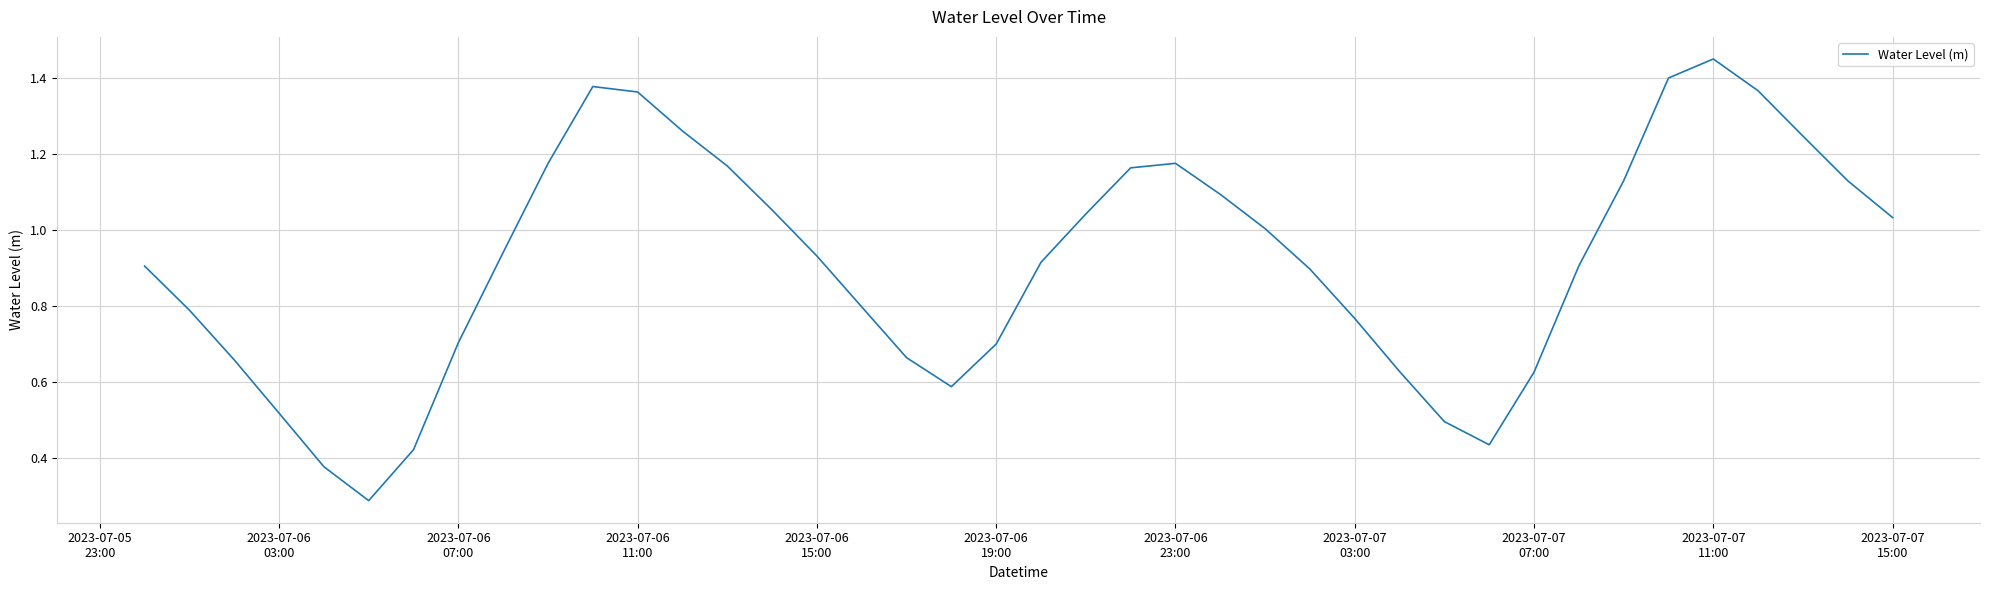

How many lines are shown in the chart?

1